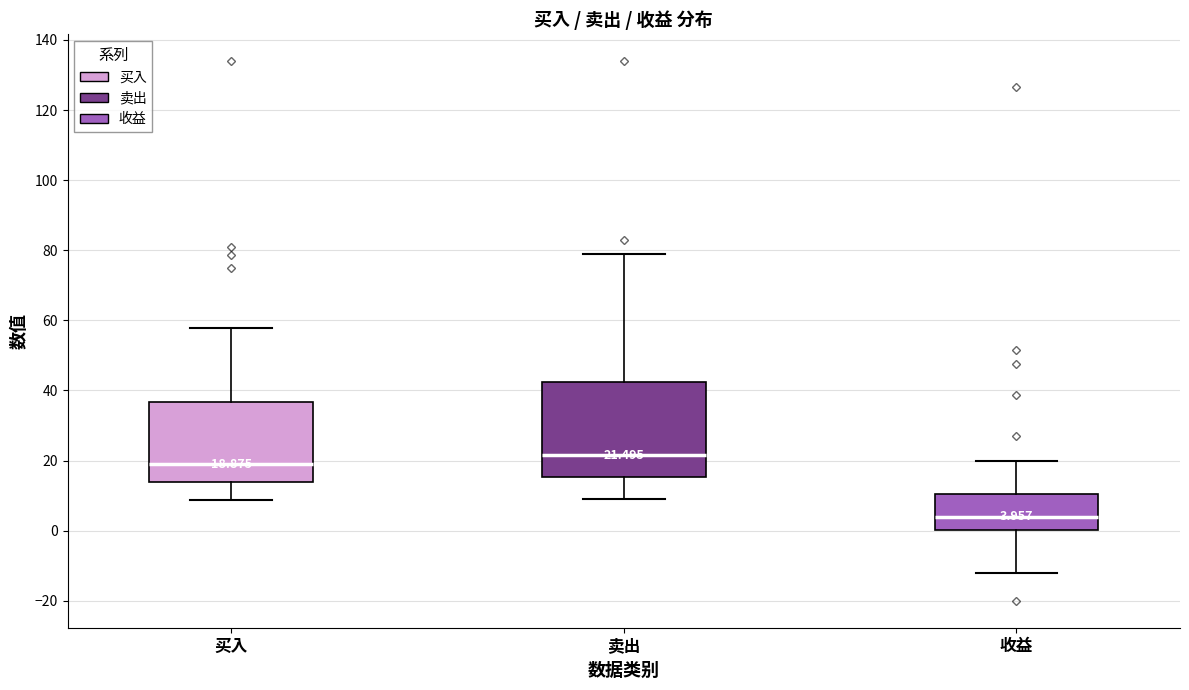

Which box's median line is the lowest?

收益